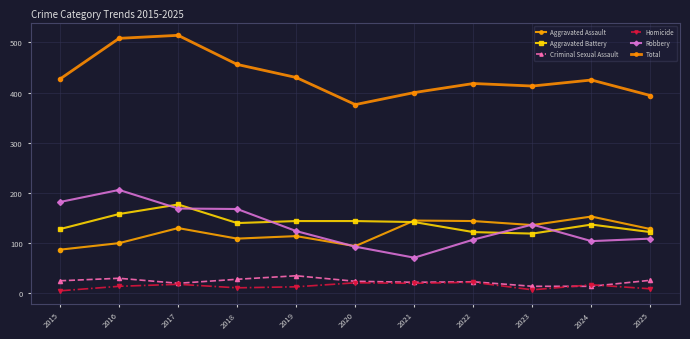

Which series has the largest total across all categories?

Total